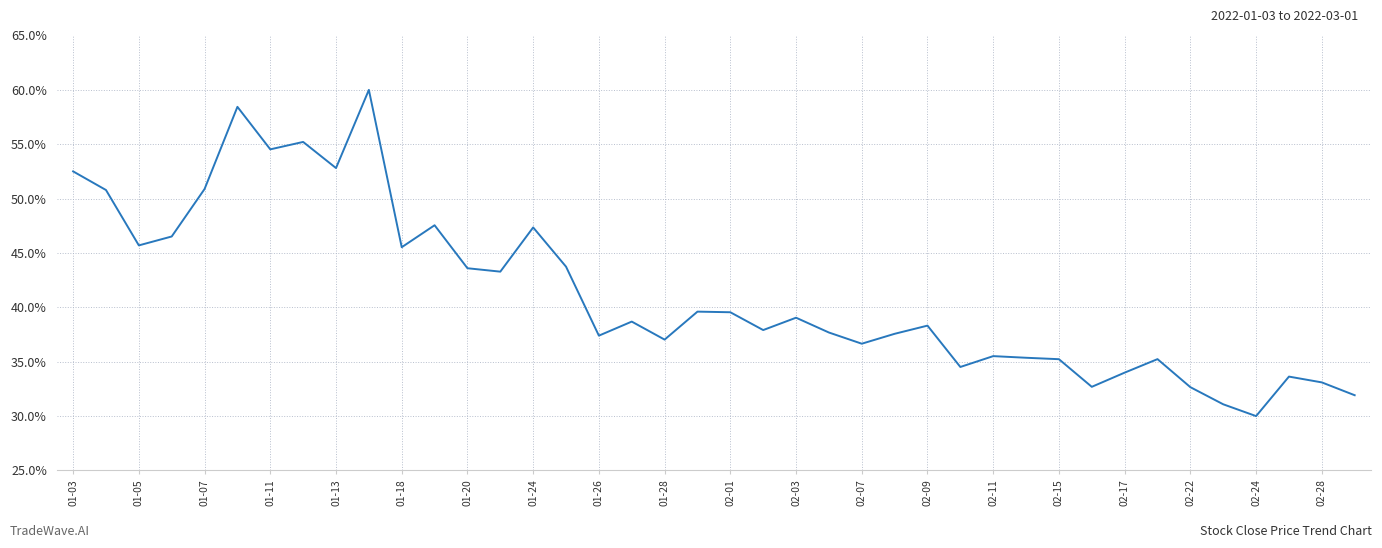

What is the difference between the maximum and minimum values?

30.0